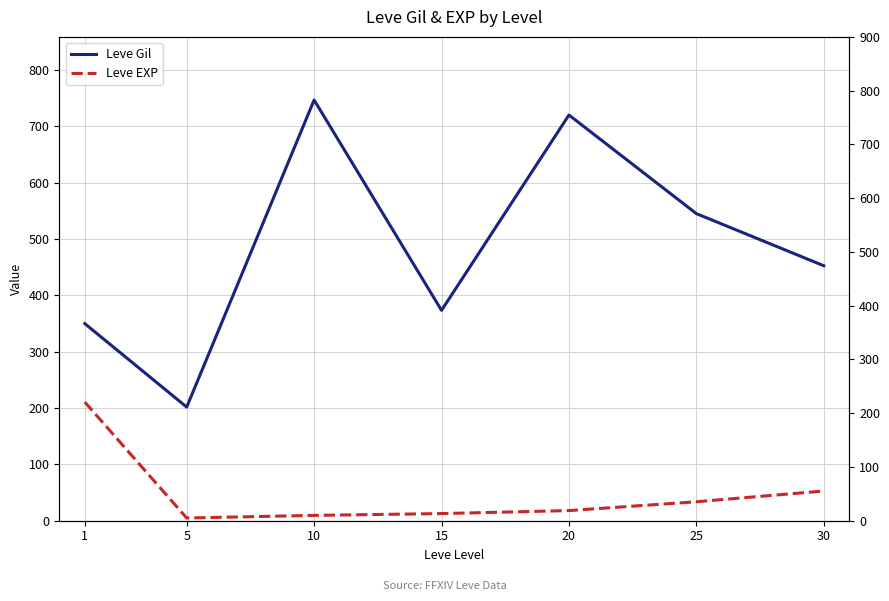

How many values in the Leve Gil series exceed 452?

4